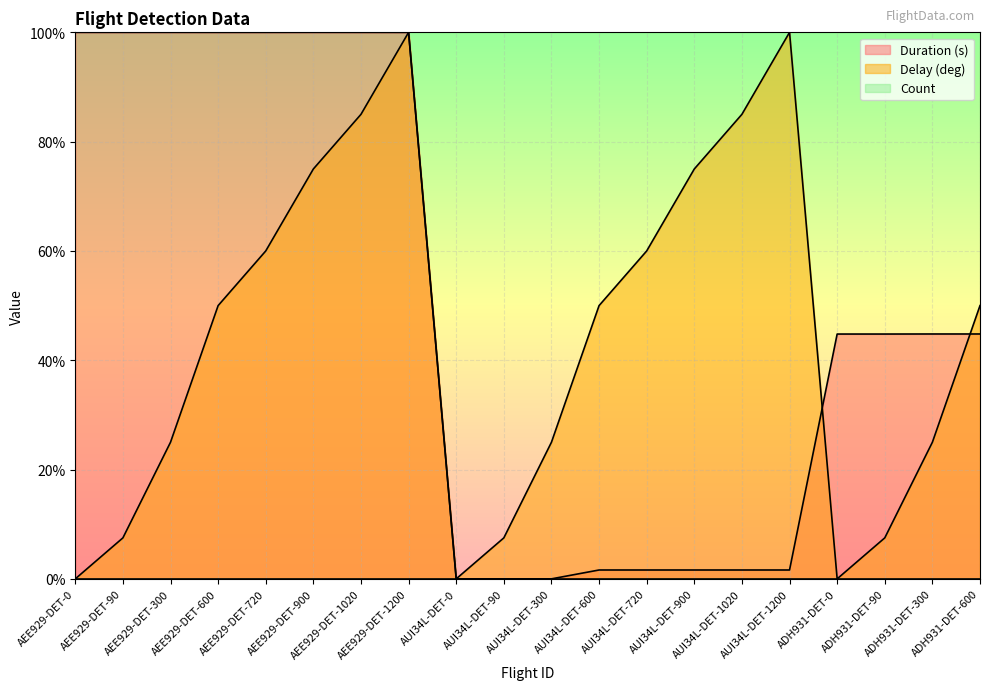

Rank the categories by Delay (deg) value from lowest to highest.

AEE929-DET-0, AUI34L-DET-0, ADH931-DET-0, AEE929-DET-90, AUI34L-DET-90, ADH931-DET-90, AEE929-DET-300, AUI34L-DET-300, ADH931-DET-300, AEE929-DET-600, AUI34L-DET-600, ADH931-DET-600, AEE929-DET-720, AUI34L-DET-720, AEE929-DET-900, AUI34L-DET-900, AEE929-DET-1020, AUI34L-DET-1020, AEE929-DET-1200, AUI34L-DET-1200